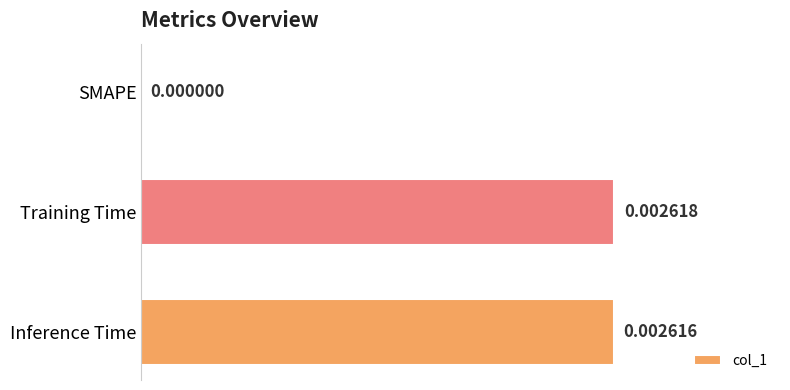

Which label corresponds to the largest value in the chart?

Training Time